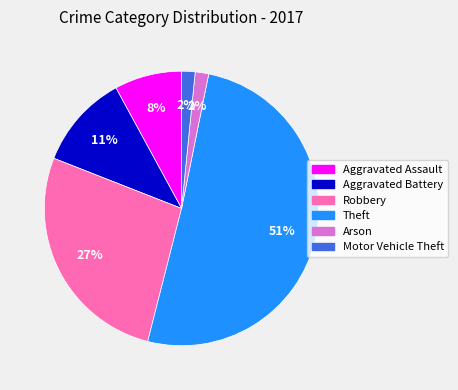

To the nearest percent, what percentage of the pie is Arson?

2%